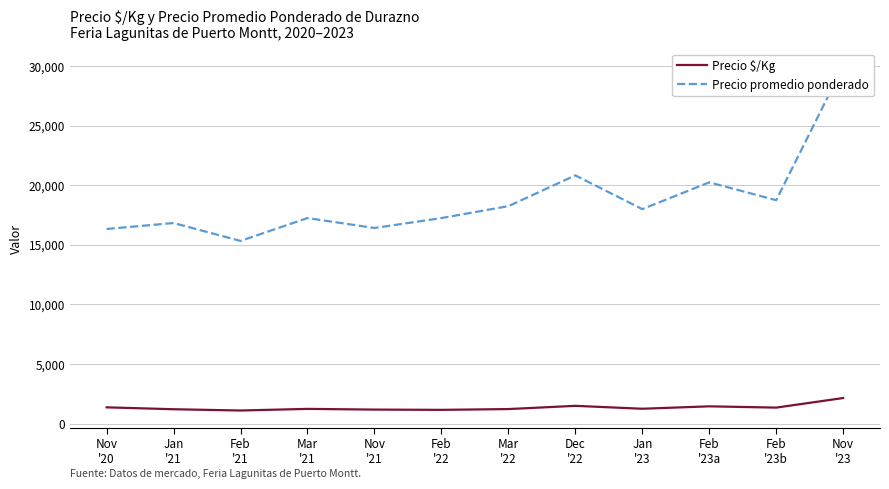

Where is Precio $/Kg nearest to the value 1619?

Dec
'22